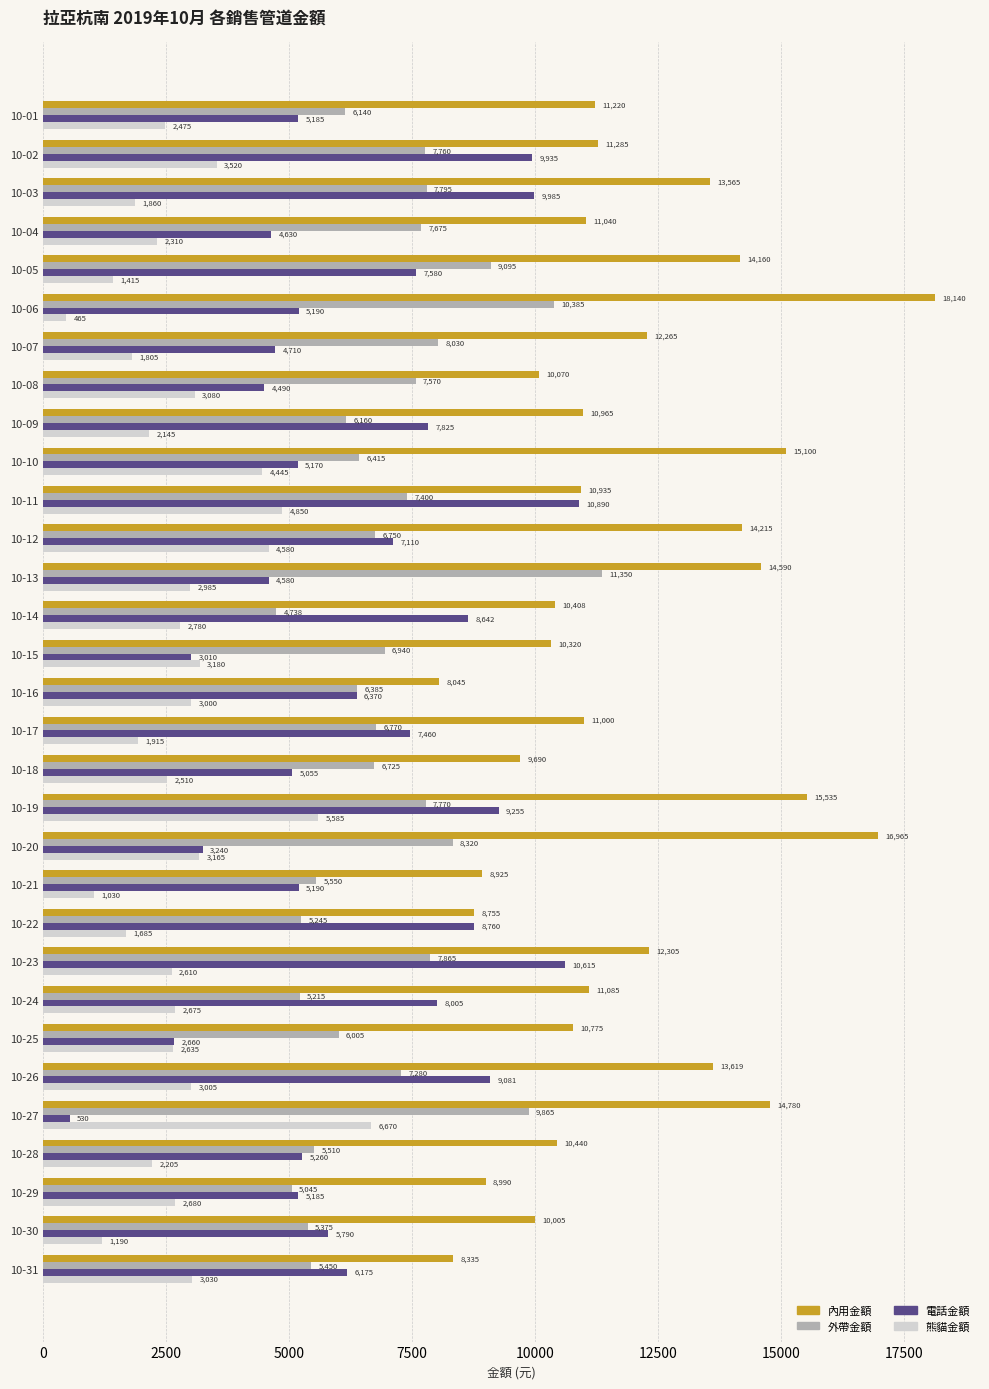

List the series in order of their peak value, lowest first.

熊貓金額, 電話金額, 外帶金額, 內用金額